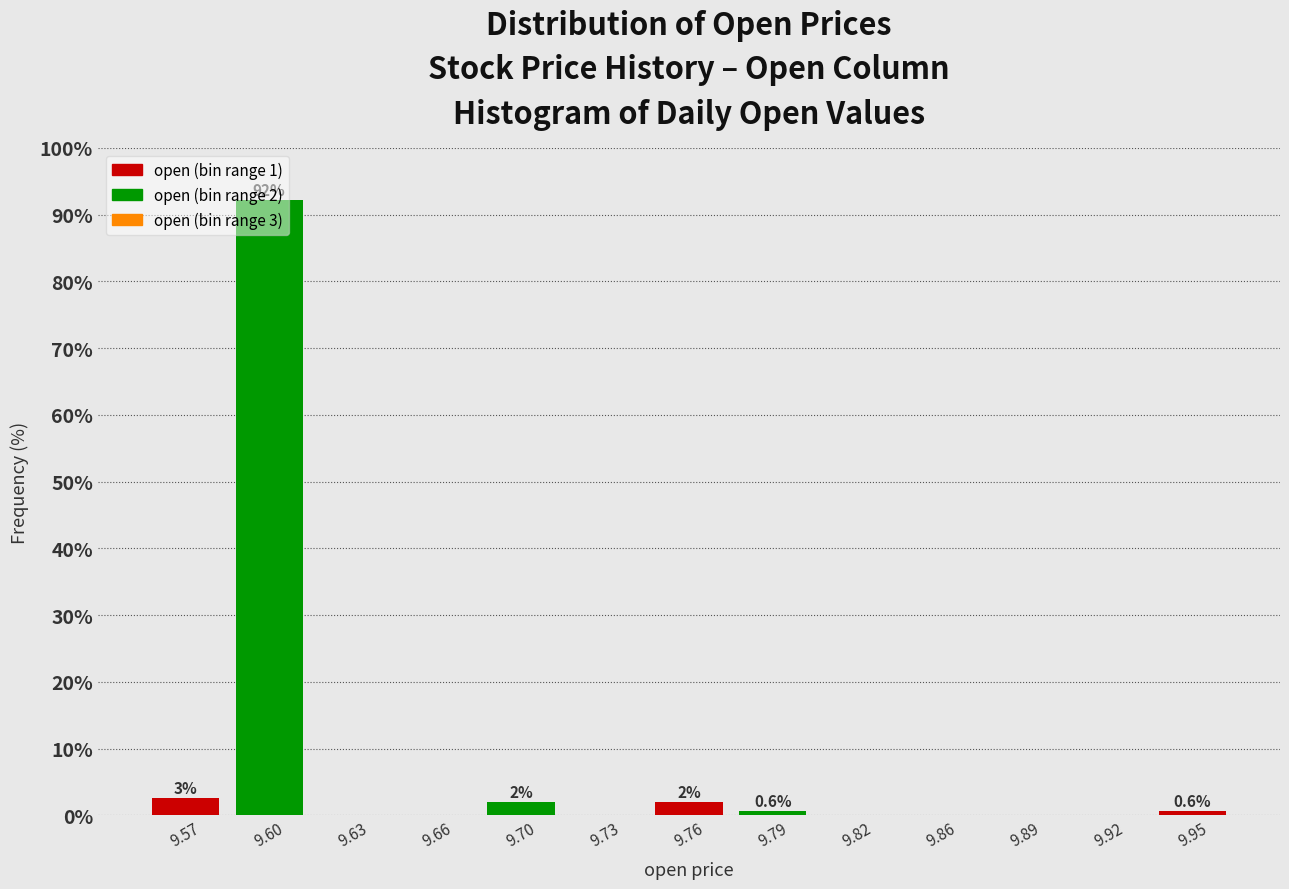

What is the greatest value displayed?

92.2